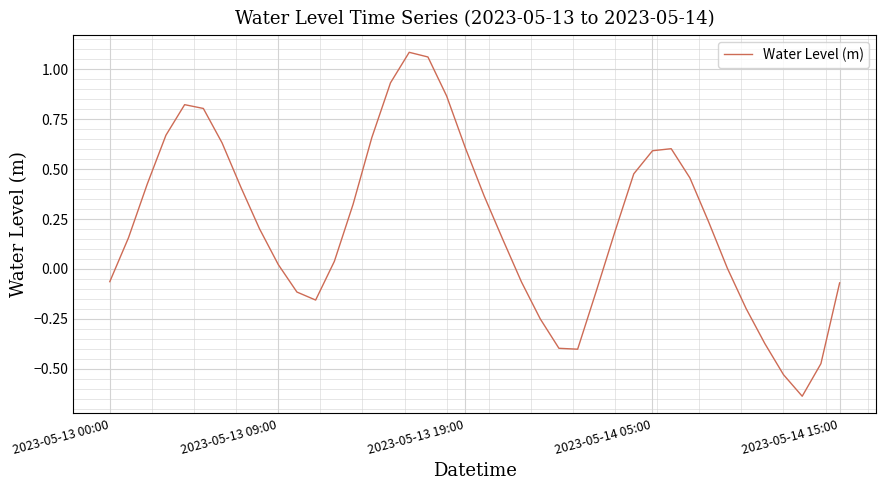

What is the difference between the maximum and minimum values?

1.7